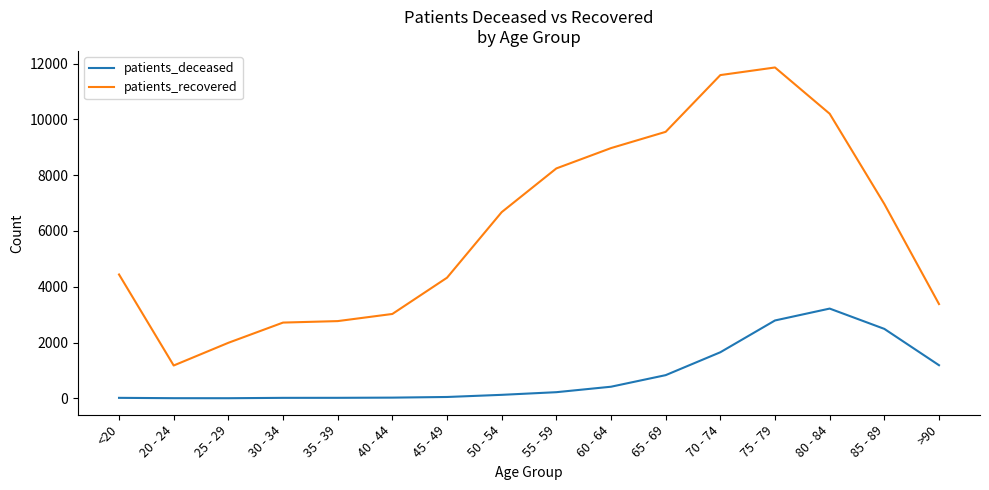

Is the value of patients_recovered at 65 - 69 greater than the value of patients_deceased at 85 - 89?

Yes